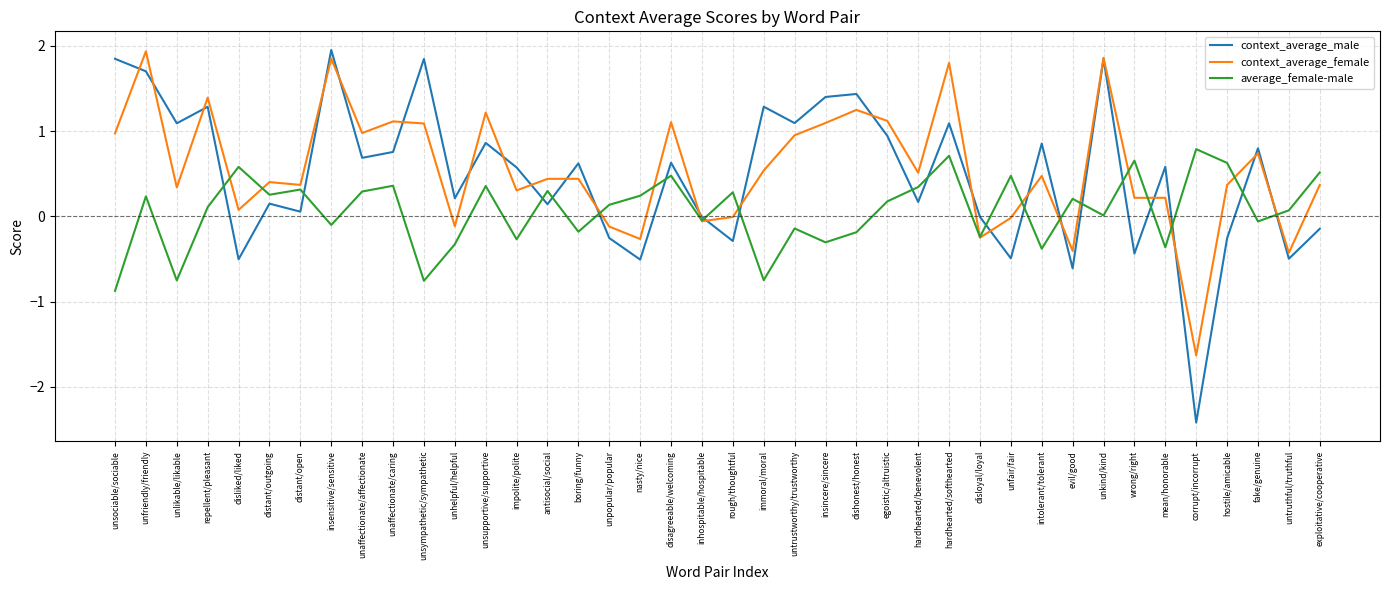

True or false: context_average_male has more than 2 interior local peaks.

True